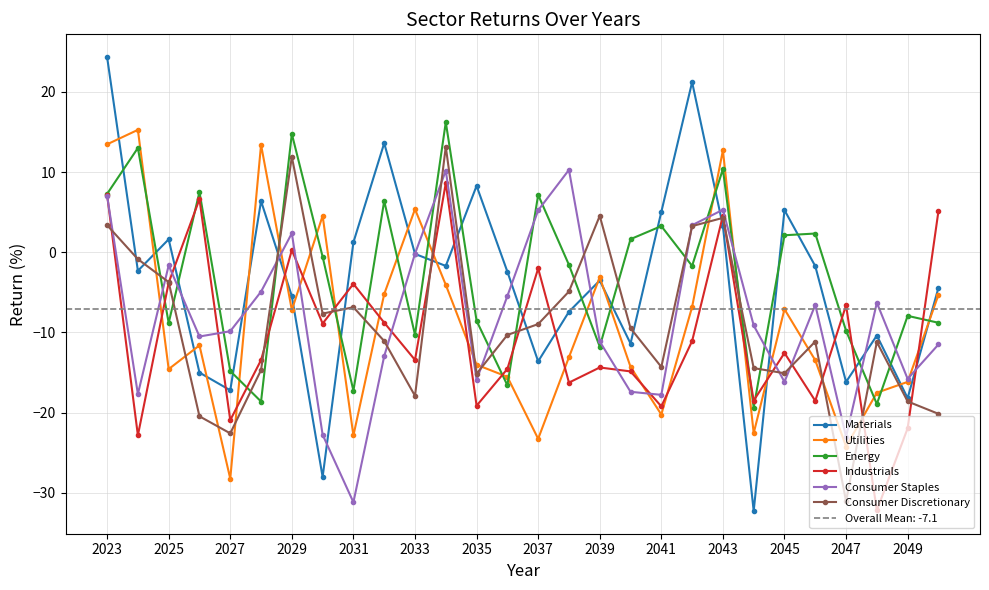

At which category is the sum across all series the highest?

2023